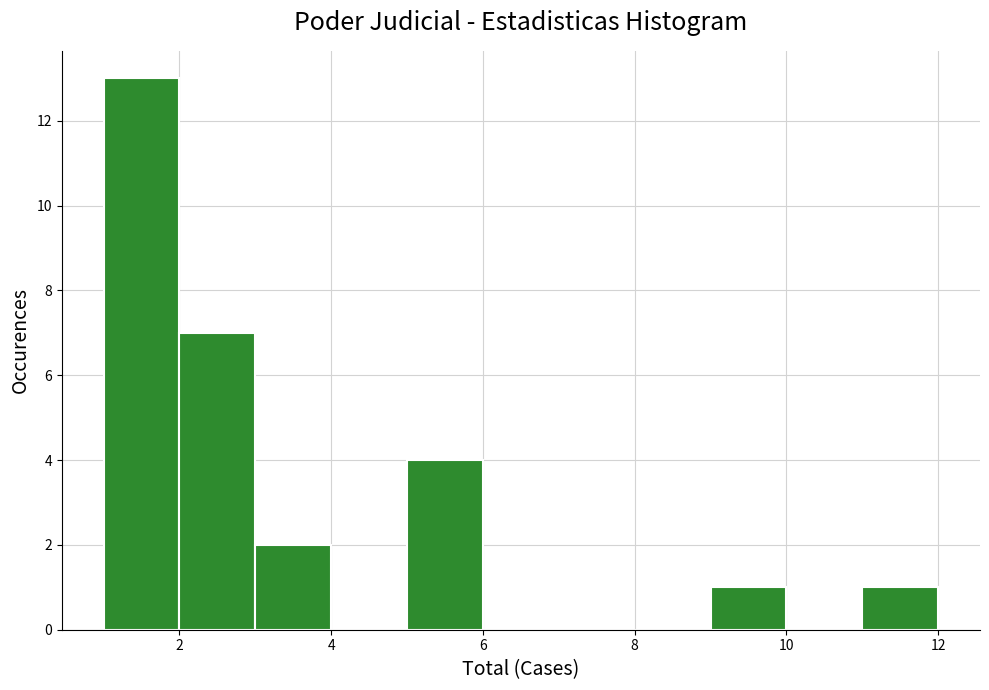

Over which range of the x-axis is the bar tallest?

1 to 2